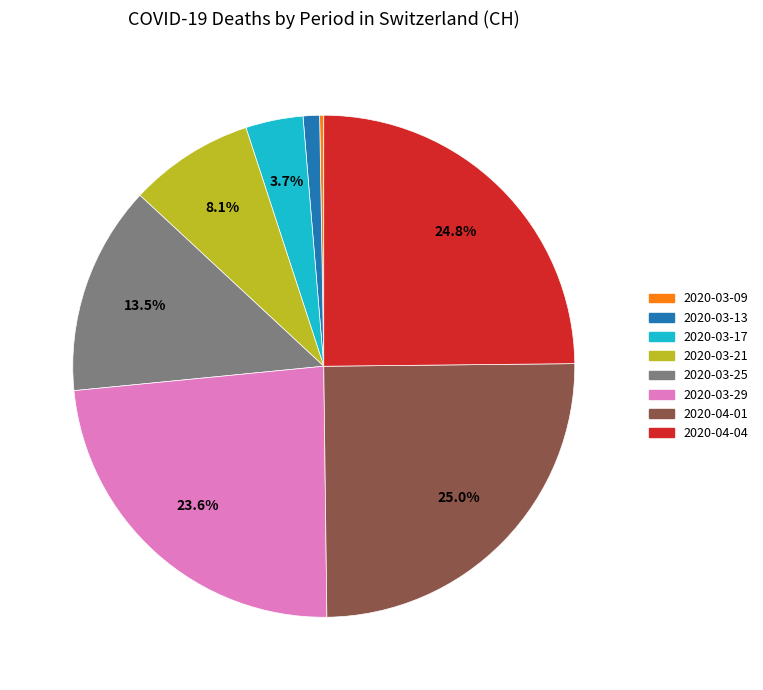

Does any single category account for the majority?

No